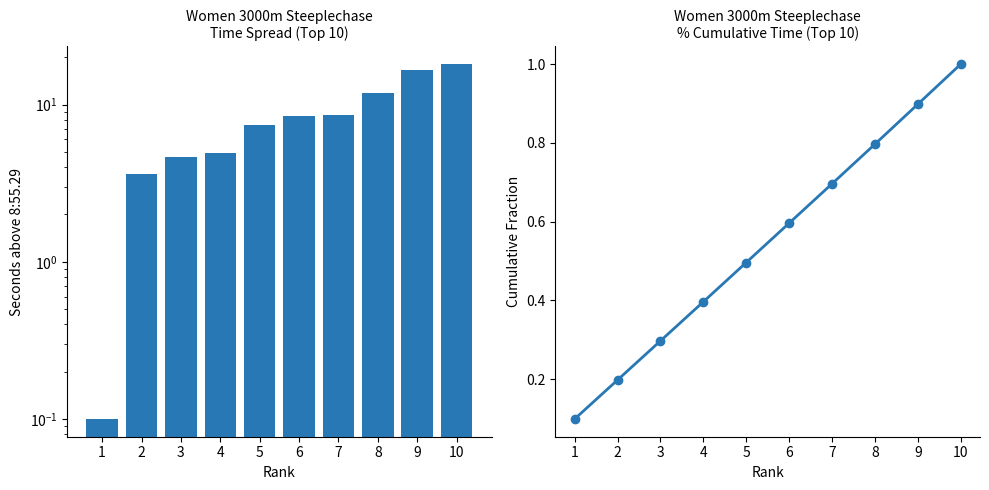

What is the minimum value shown in the chart?

0.1